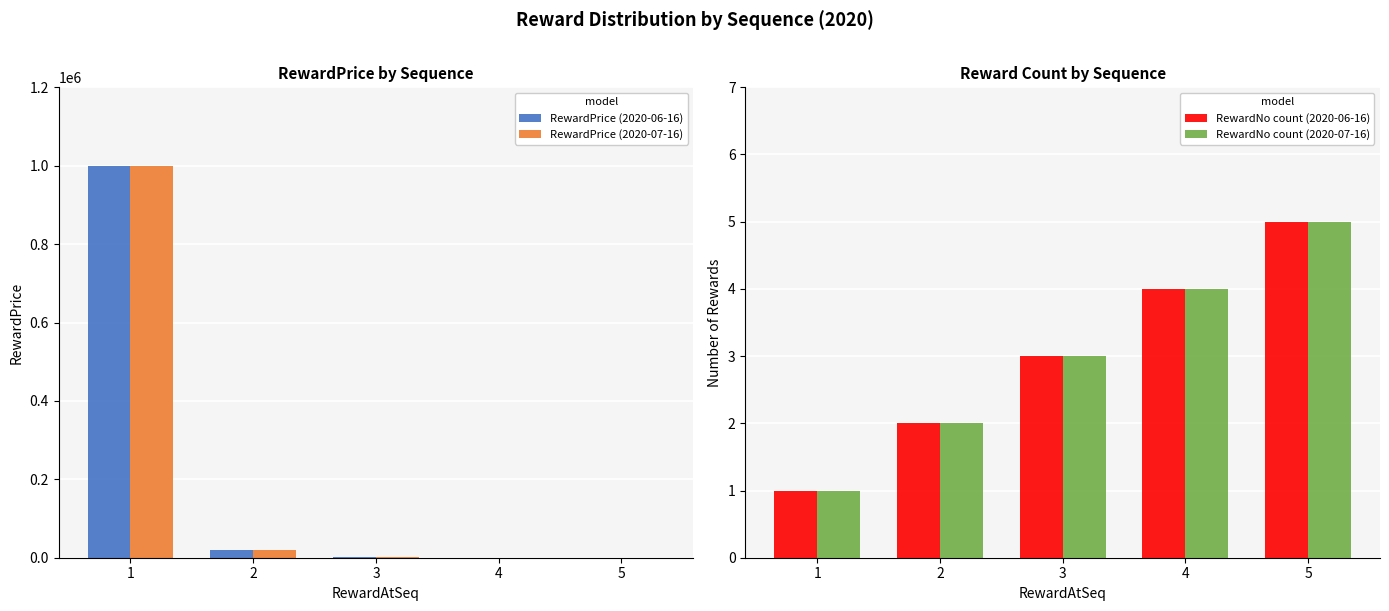

Which series has the largest total across all categories?

RewardPrice (2020-06-16)